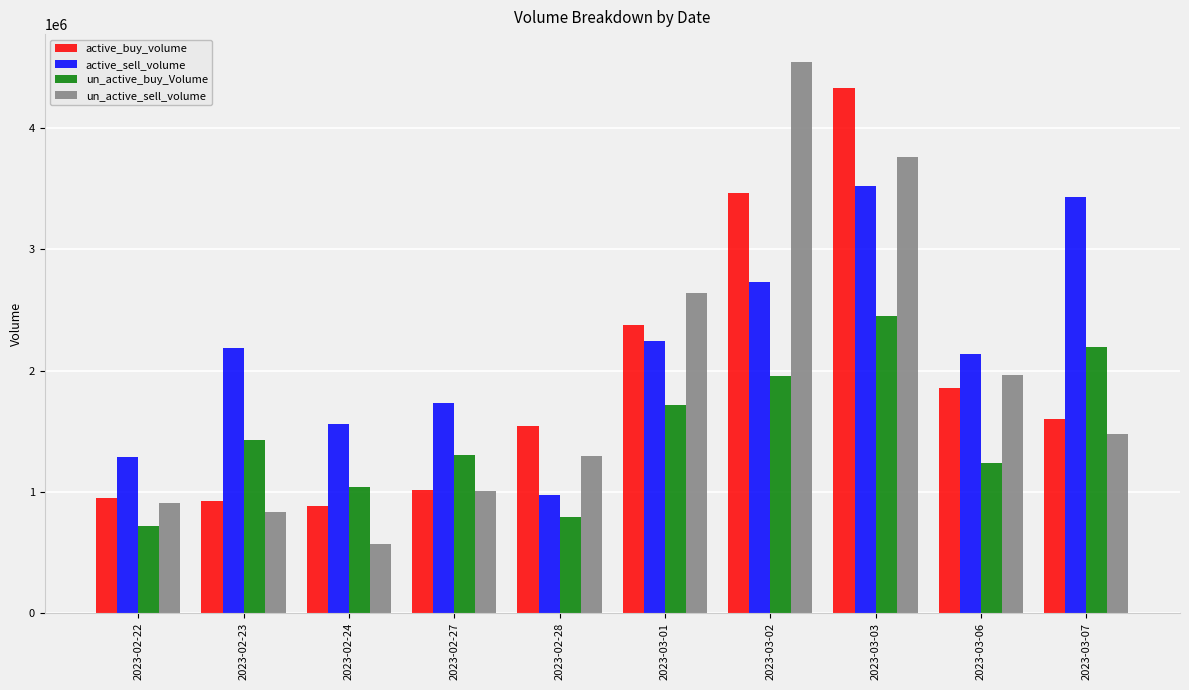

What is the value of the active_sell_volume bar at the 10th from the left?

3430007